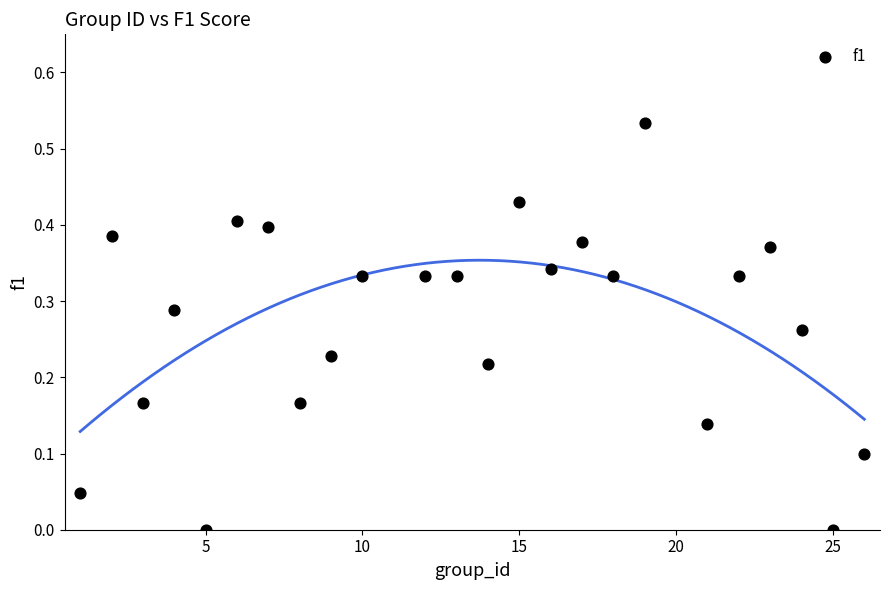

What is the range of X values (max minus min)?

25.0